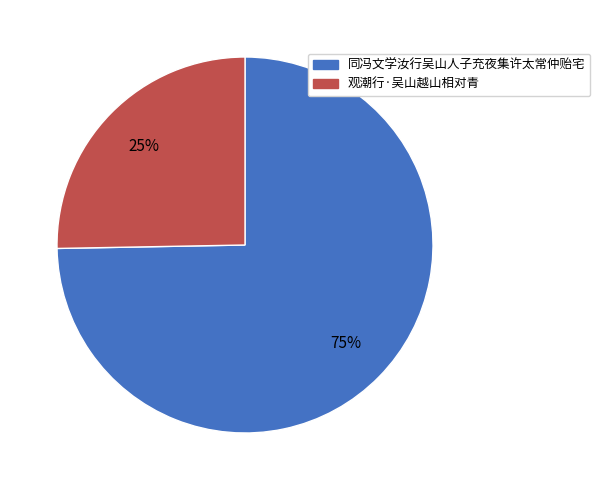

Count the number of slices in the pie.

2